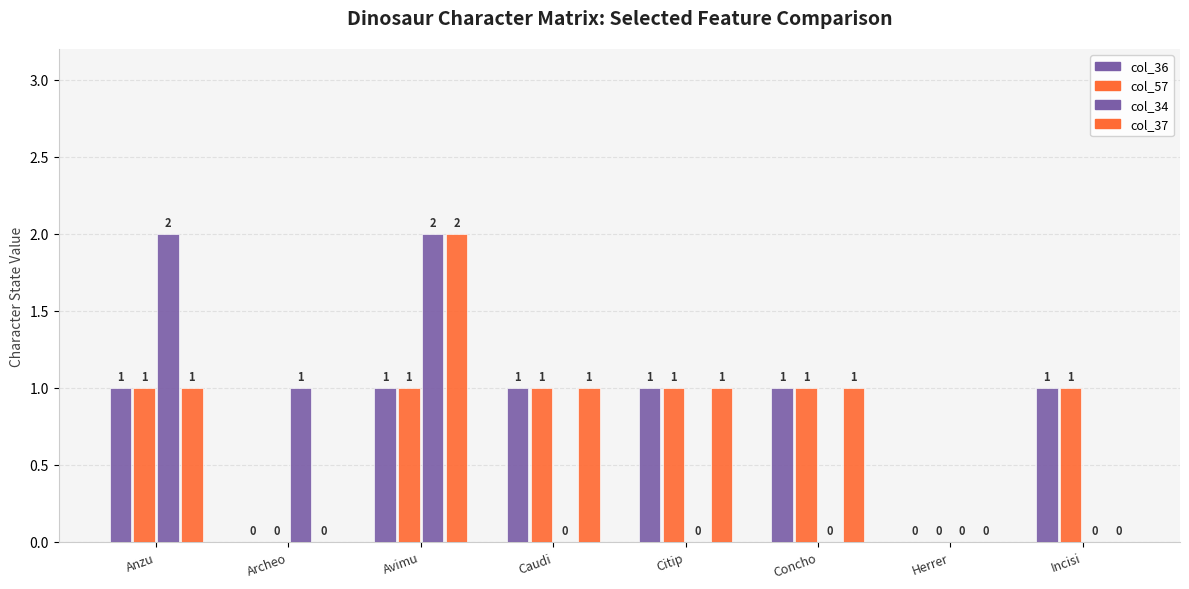

How many data points does each series have?

8